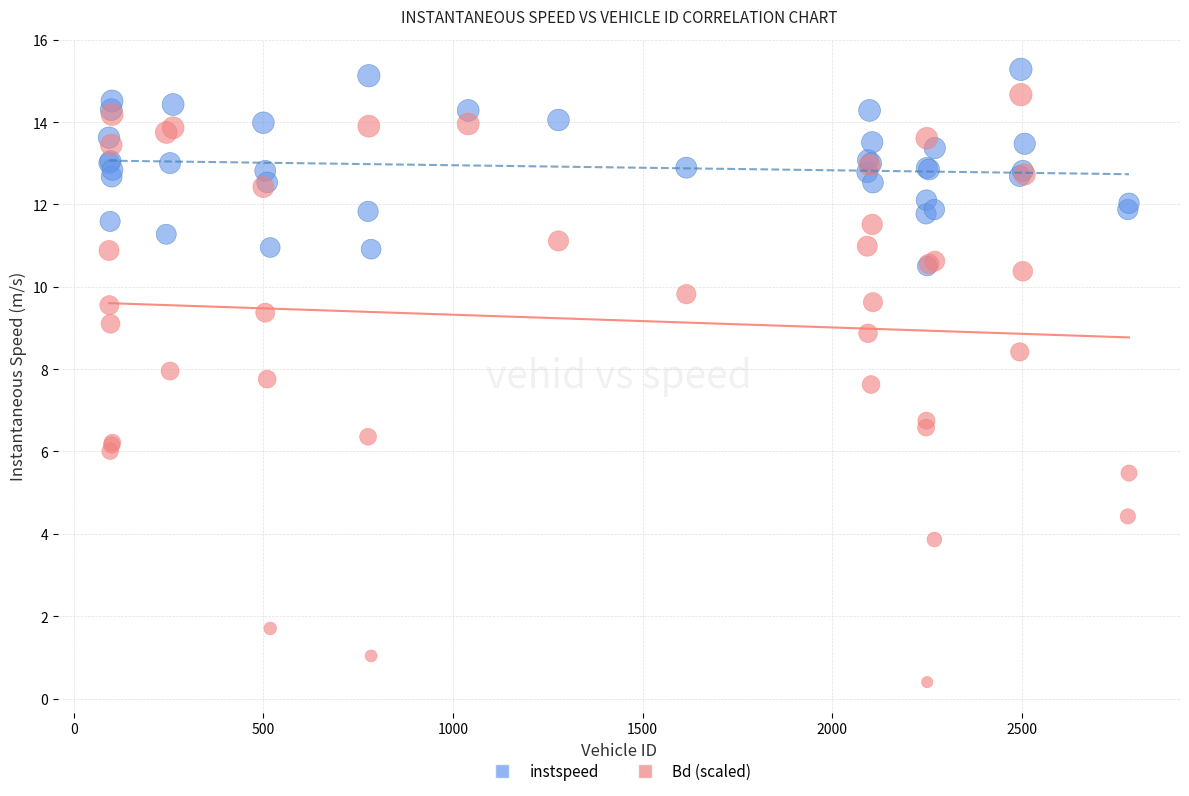

What are all the series names shown in the legend?

instspeed, Bd (scaled)